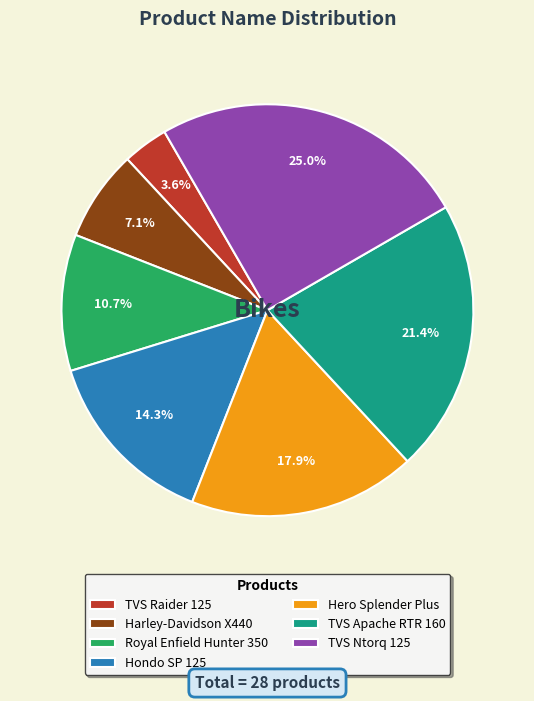

To the nearest percent, what percentage of the pie is Hondo SP 125?

14%